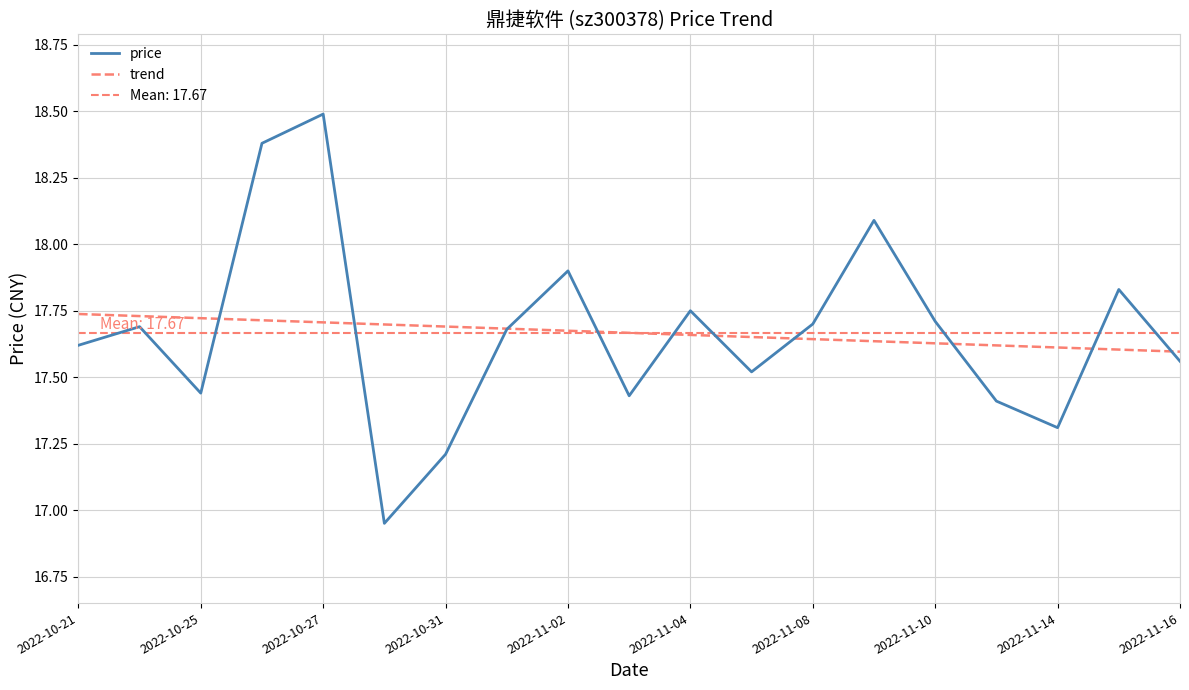

How many times do trend and price cross each other?

10